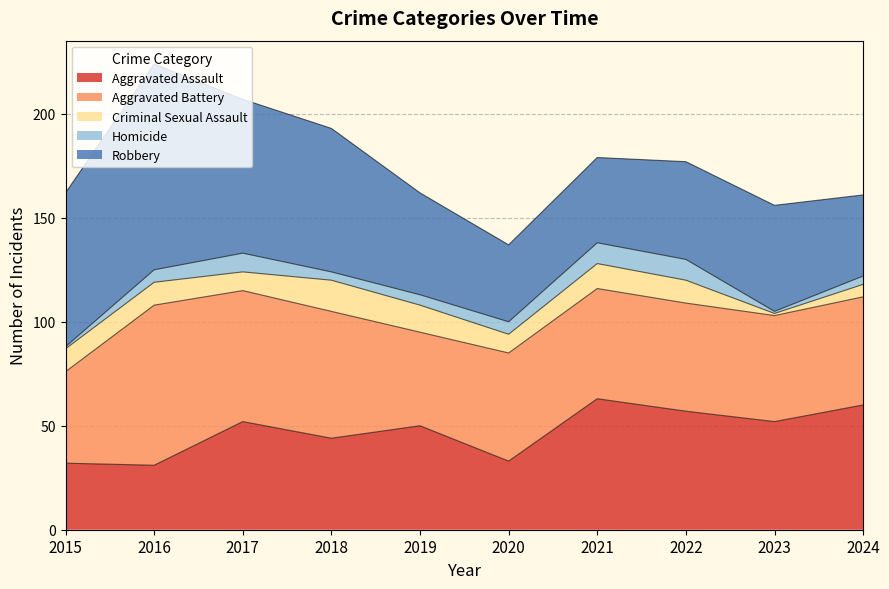

At which label does Criminal Sexual Assault reach its peak?

2018